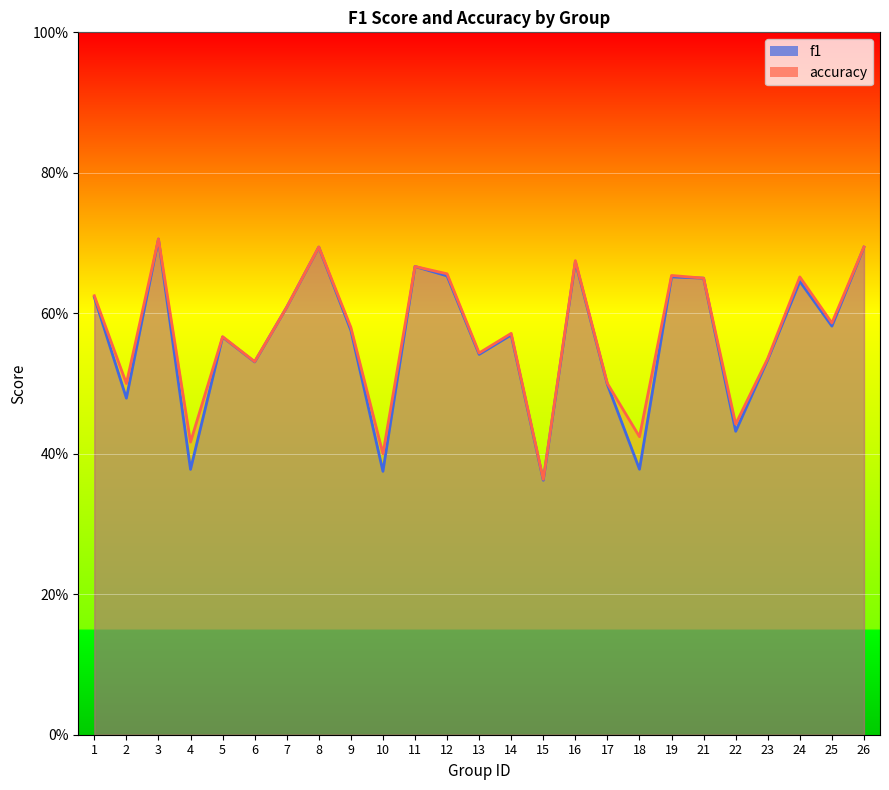

List the series in order of their overall mean, lowest first.

f1, accuracy